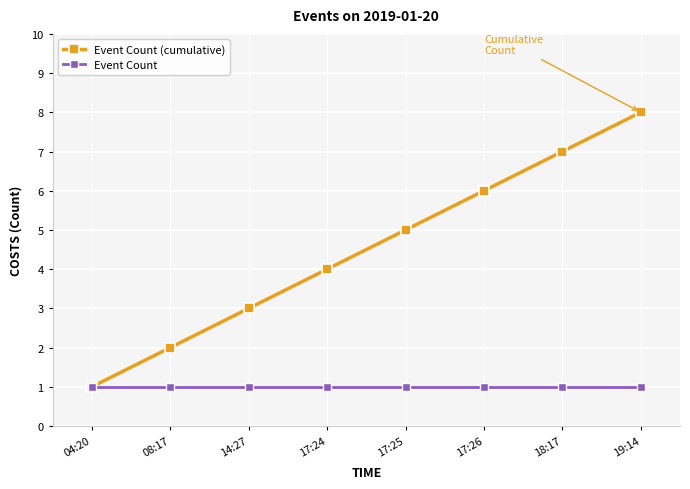

What is the spread (max minus min) of values at 17:25?

4